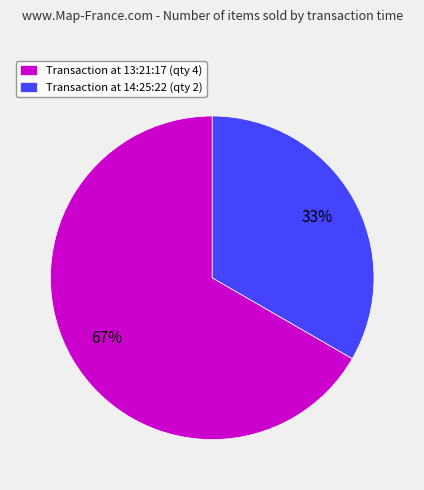

How many segments does this pie chart have?

2